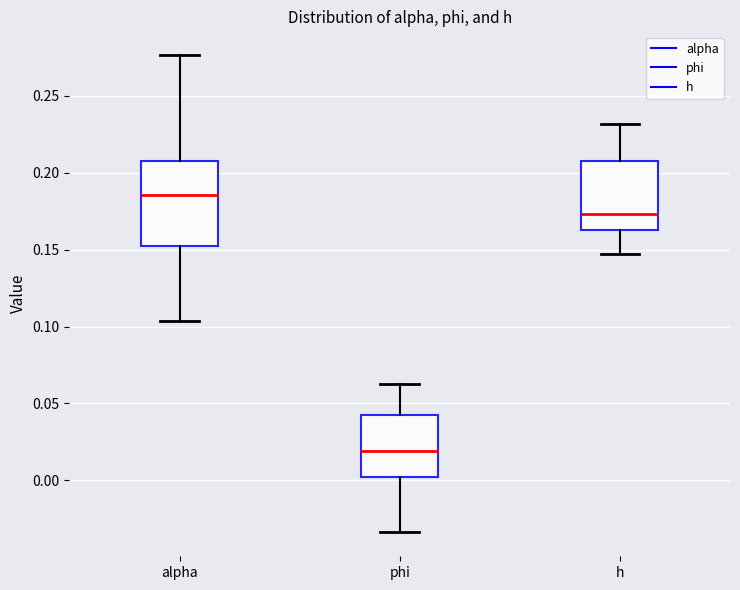

Comparing the boxes themselves (not the whiskers), which one is the tallest?

alpha